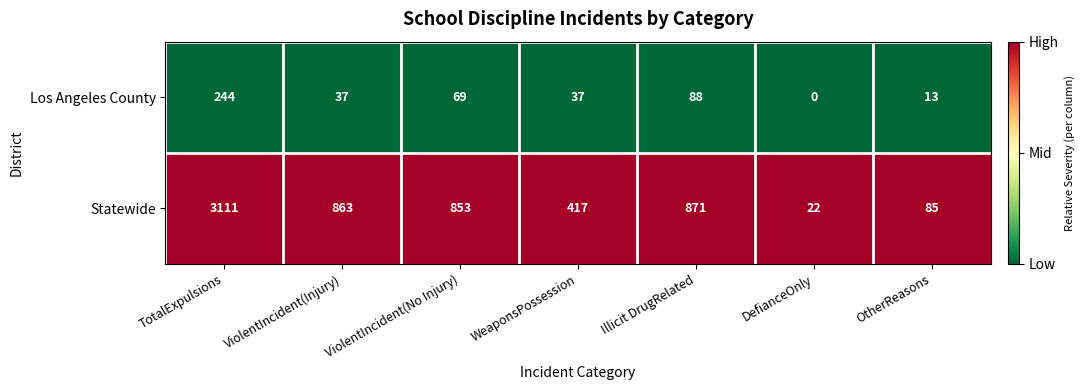

What is the maximum value shown in the chart?

3111